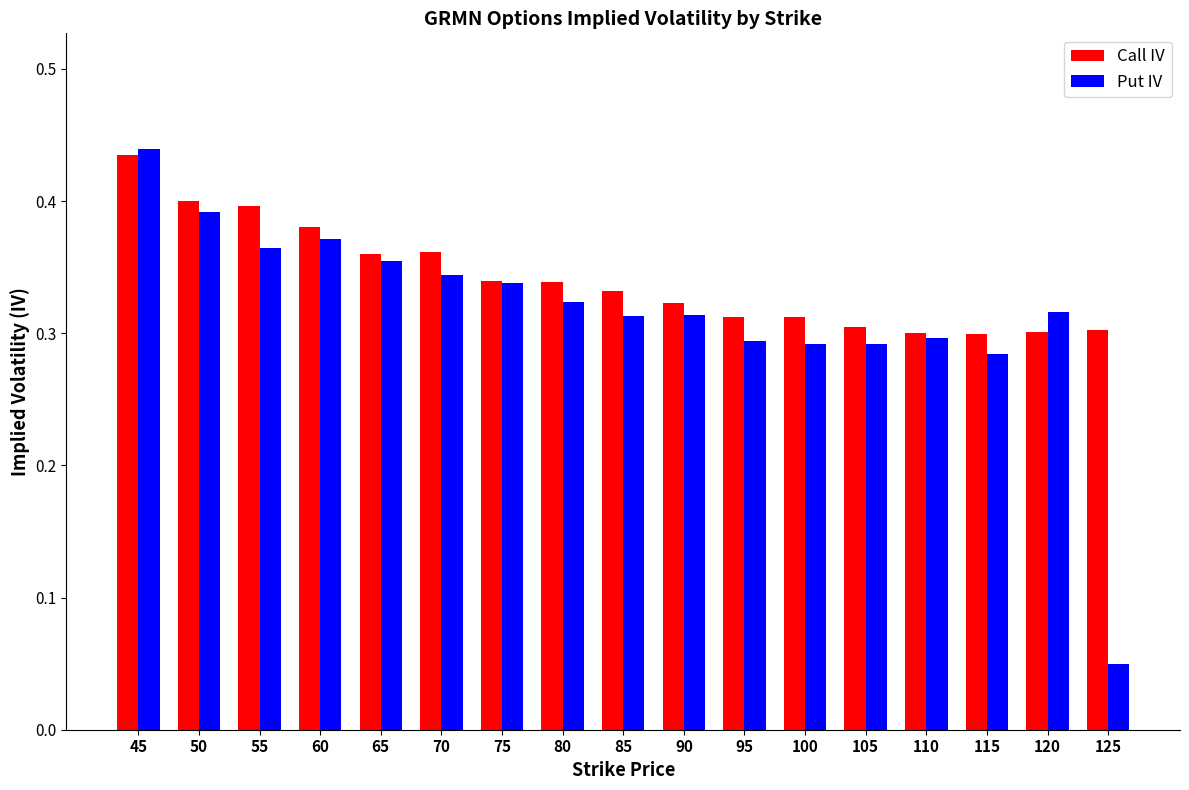

What is the sum of the Call IV values at 65 and 75?

0.7